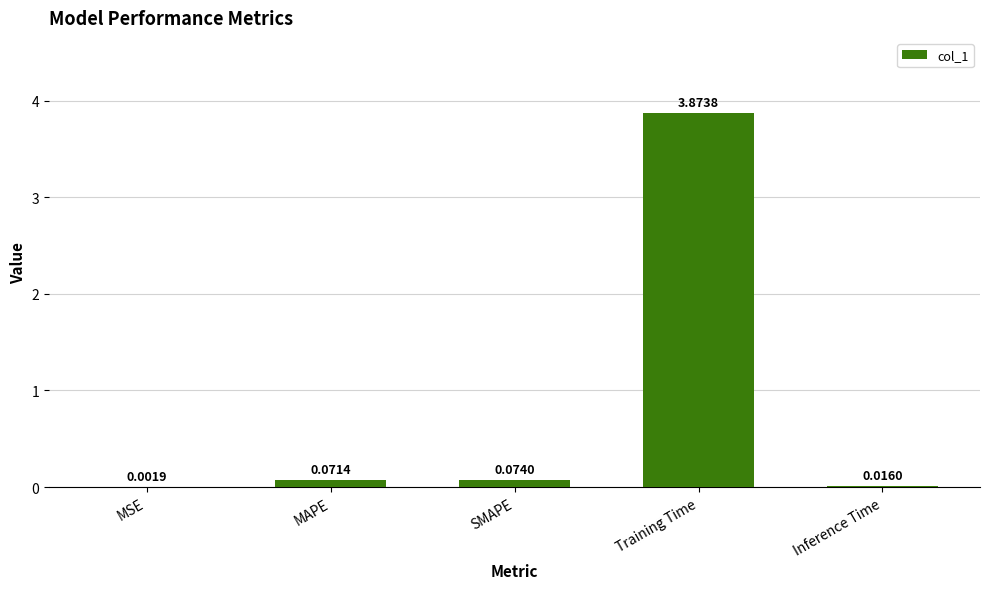

Which label corresponds to the largest value in the chart?

Training Time